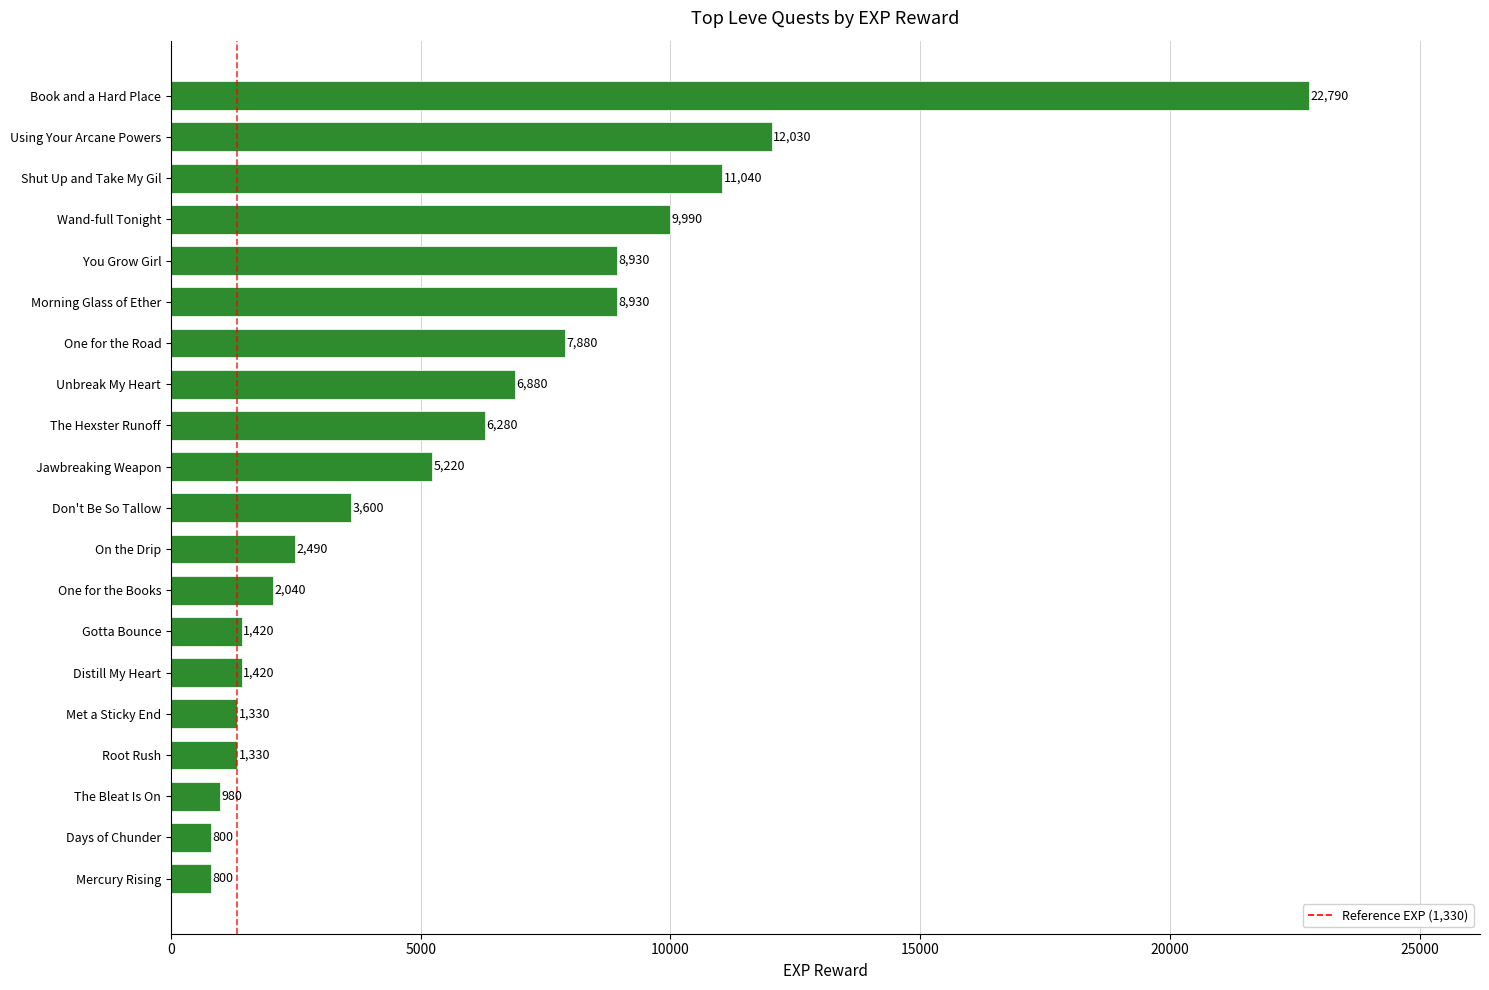

What is the approximate value at Don't Be So Tallow, to the nearest 10?

3600